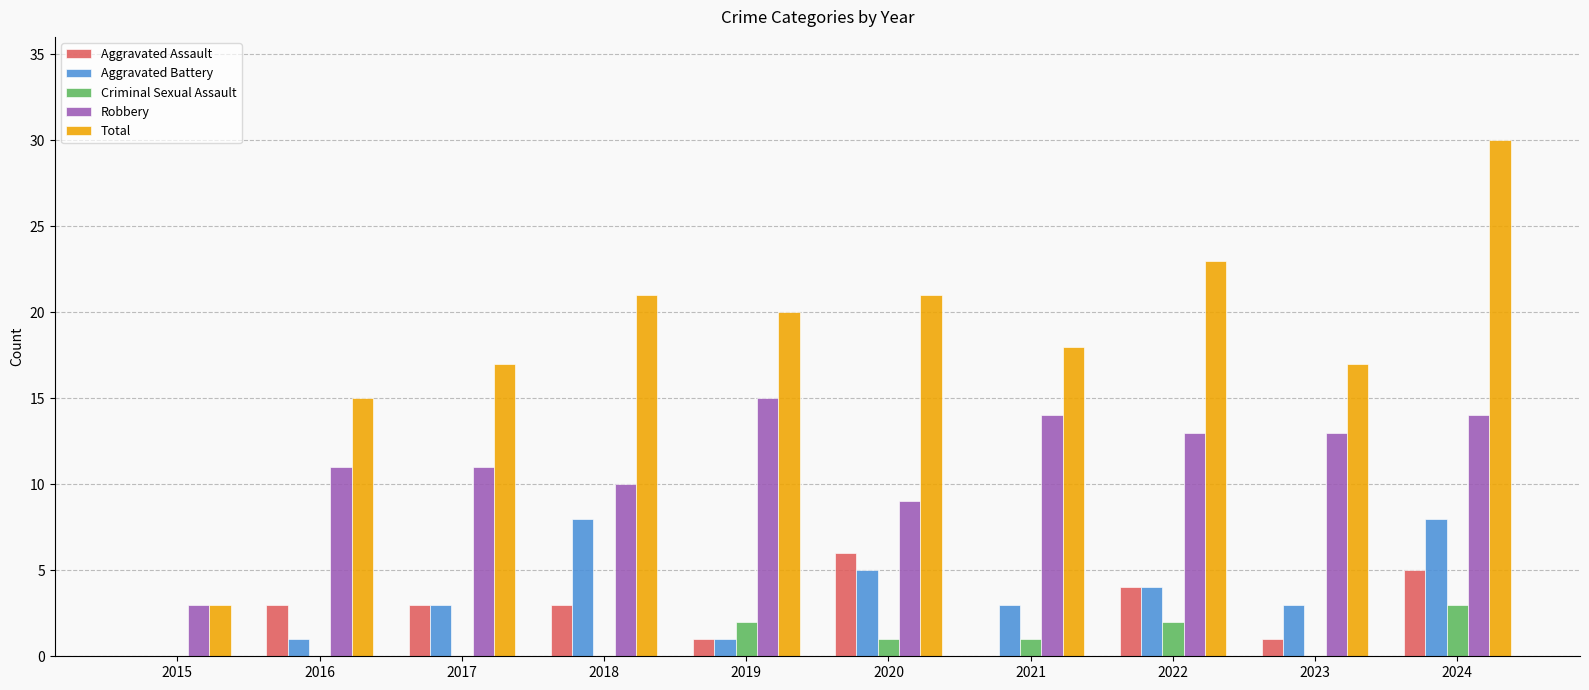

What value does the Aggravated Battery series have at 2024?

8